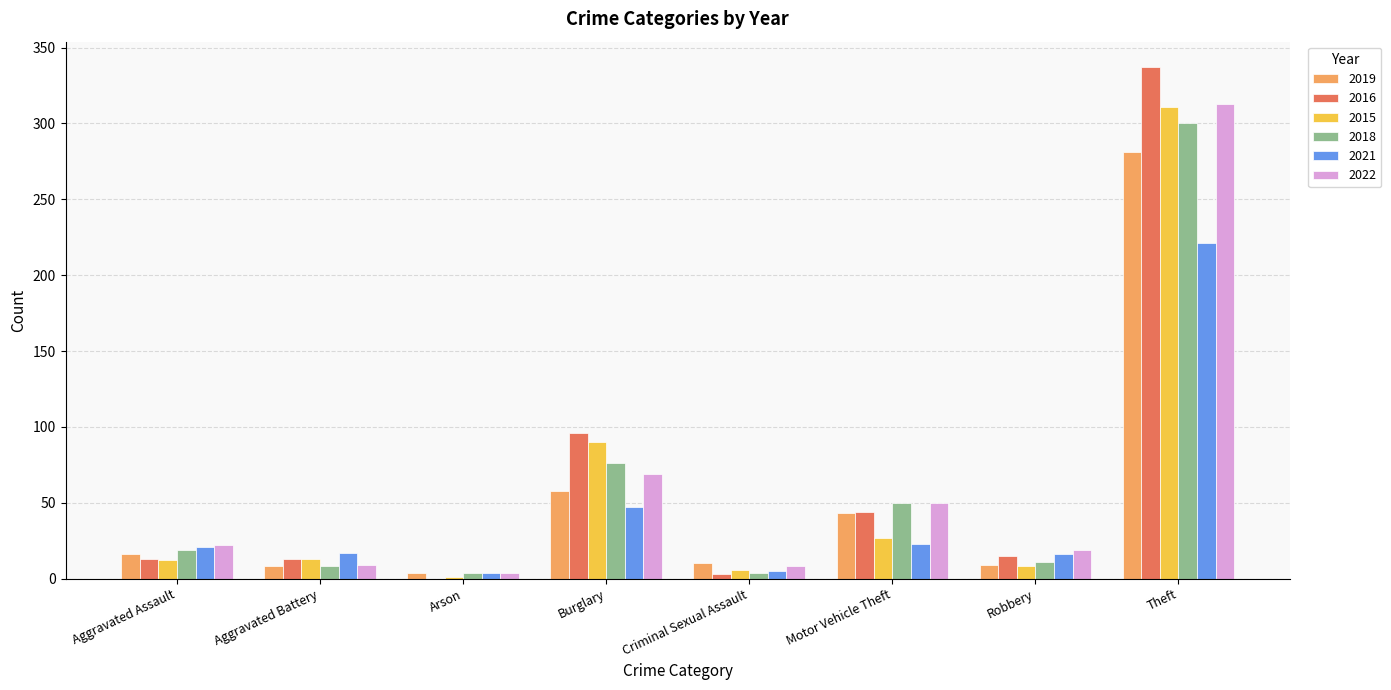

Are the bars horizontal?

No